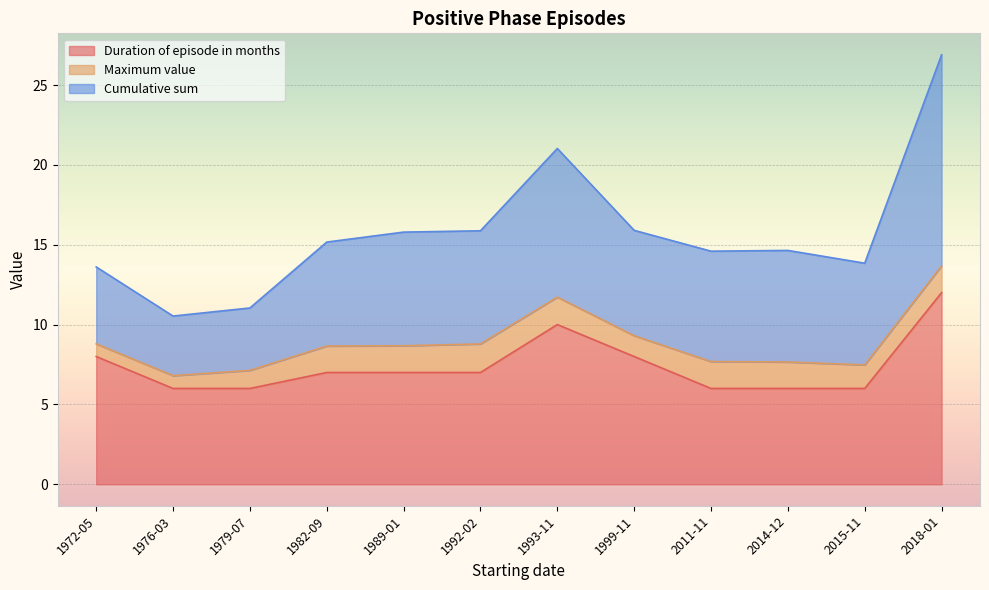

How many values in the Duration of episode in months series exceed 7?

4